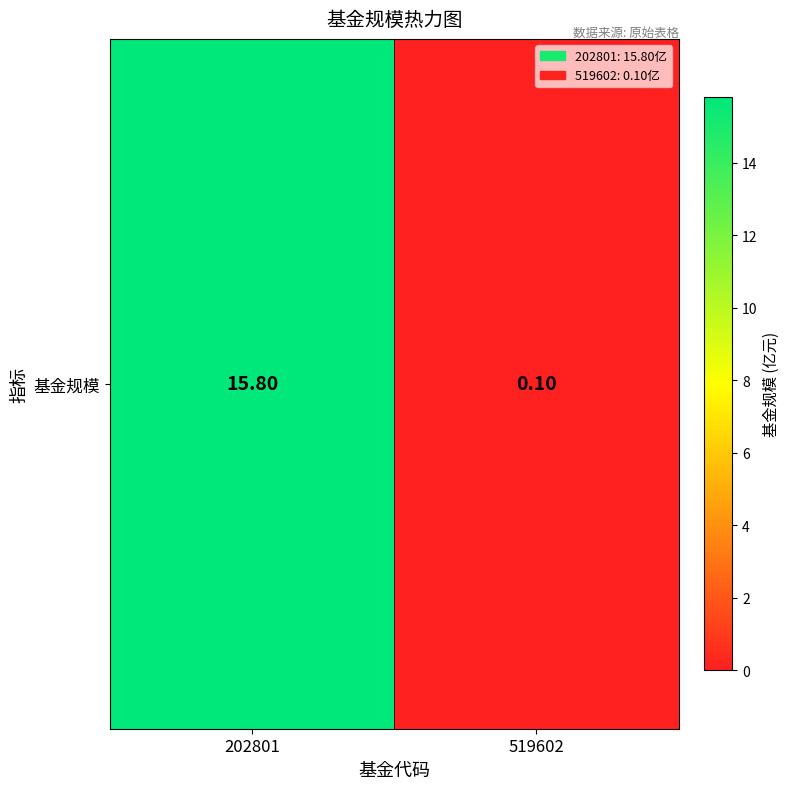

How many series are shown in this chart?

1